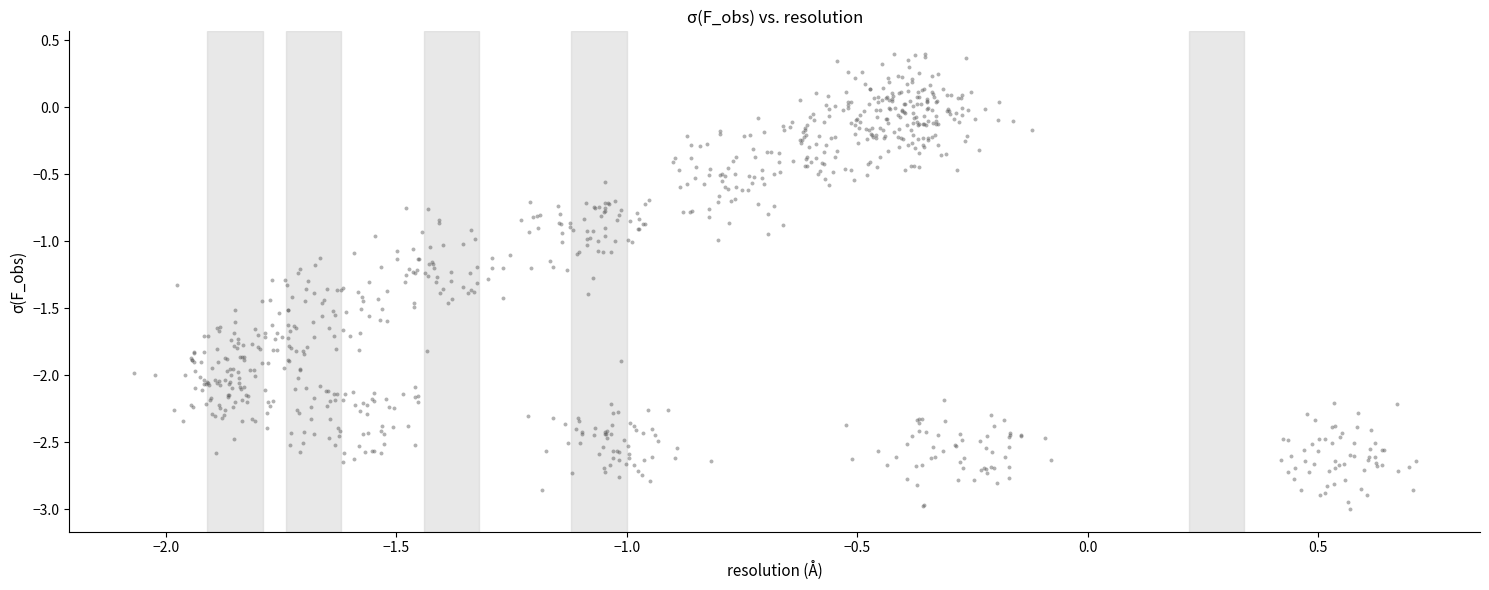

What is the range of X values (max minus min)?

2.8